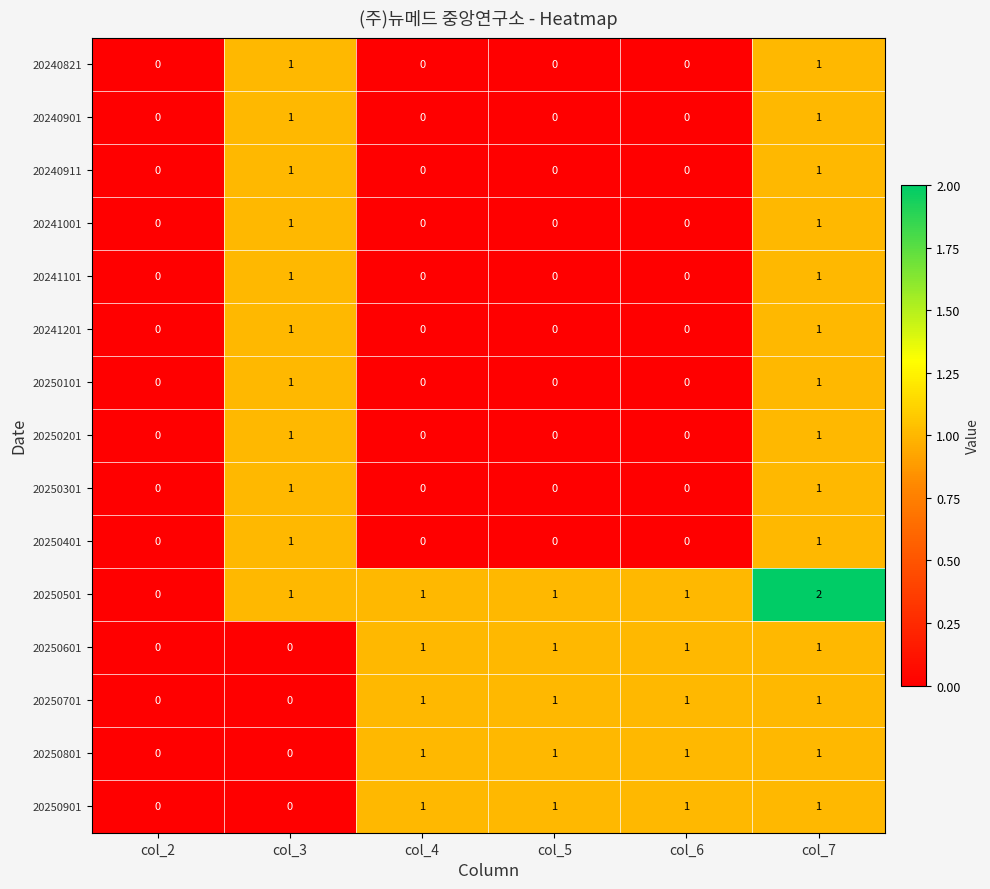

Is the value of 20250301 at col_6 greater than the value of 20250401 at col_3?

No